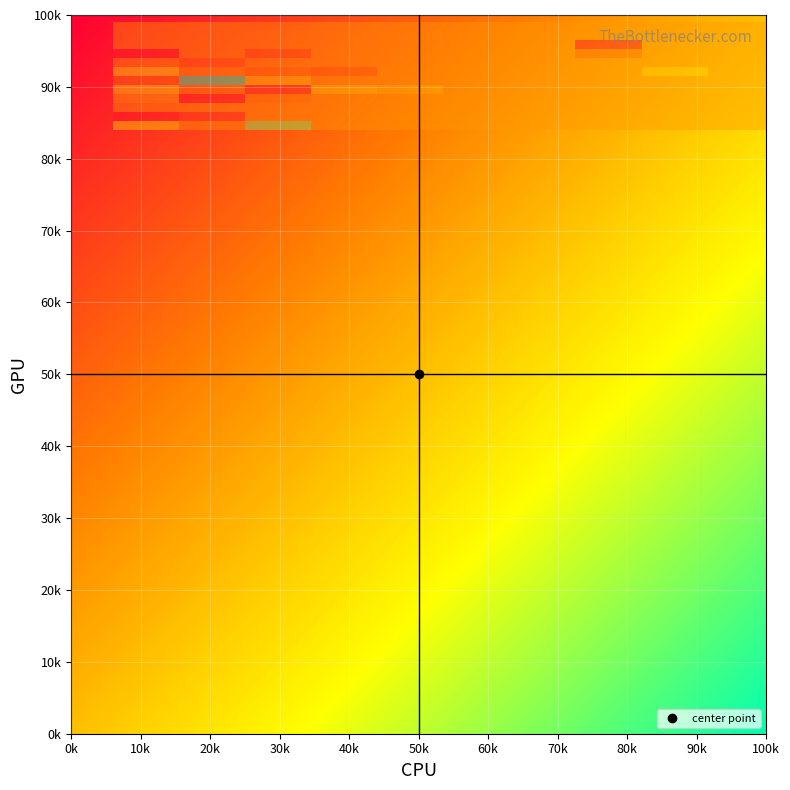

True or false: r16 has a value of 27 at 1.

False